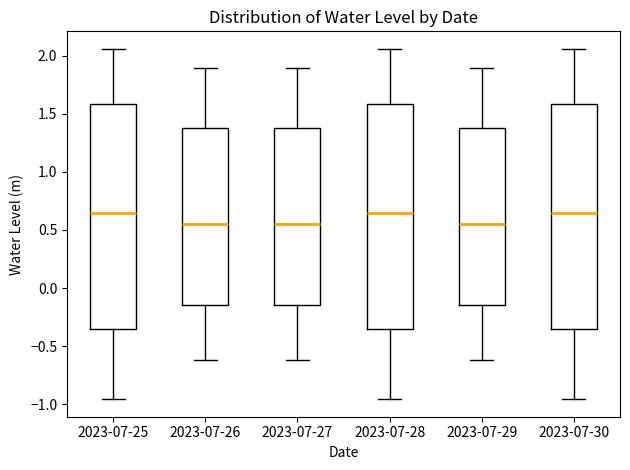

Where does the median line of the box for 2023-07-29 sit on the y-axis? The values are not printed on the chart, so give them approximately, as read against the axis.

0.55